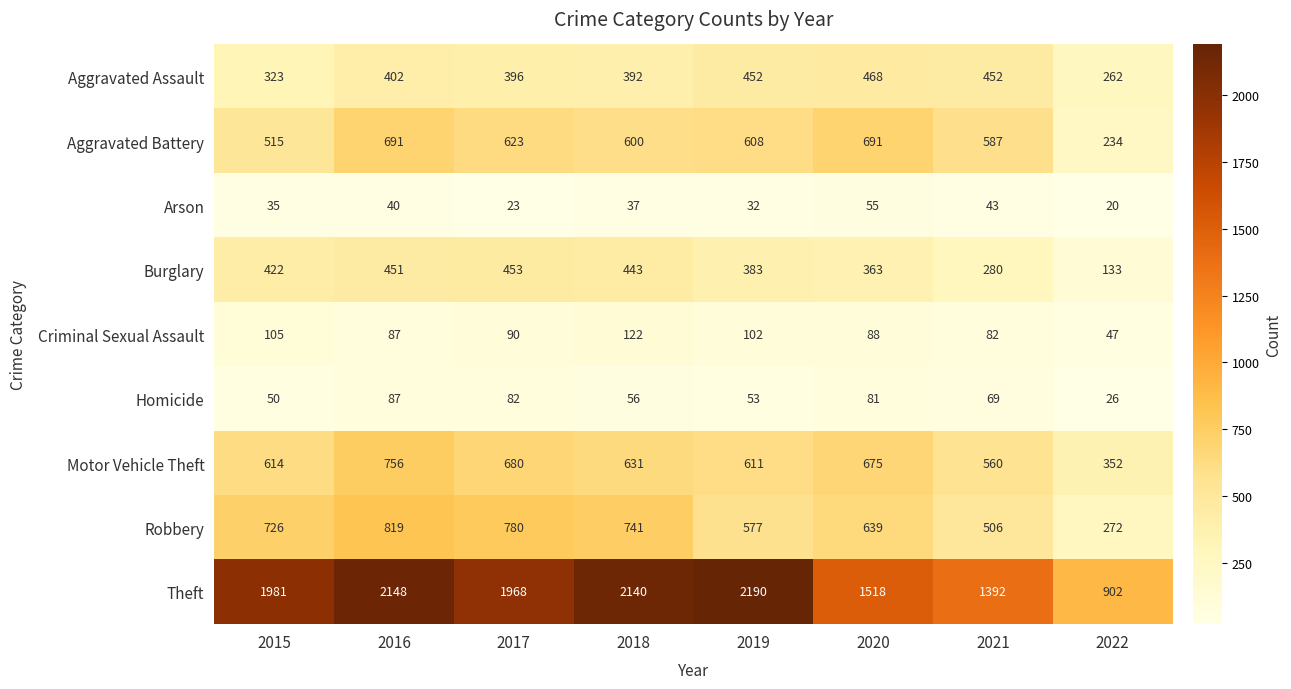

The Criminal Sexual Assault series shows 102 at 2019. True or false?

True